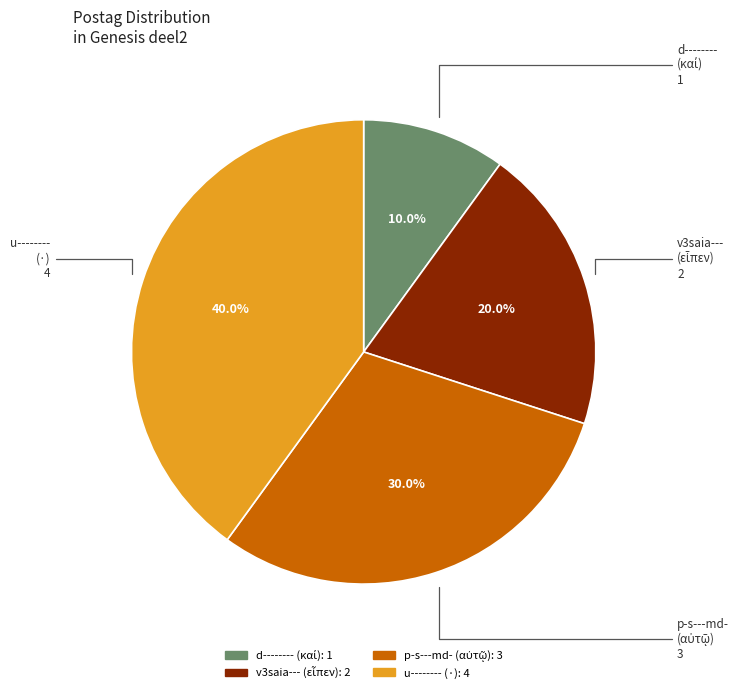

To the nearest percent, what is the average slice percentage?

25%